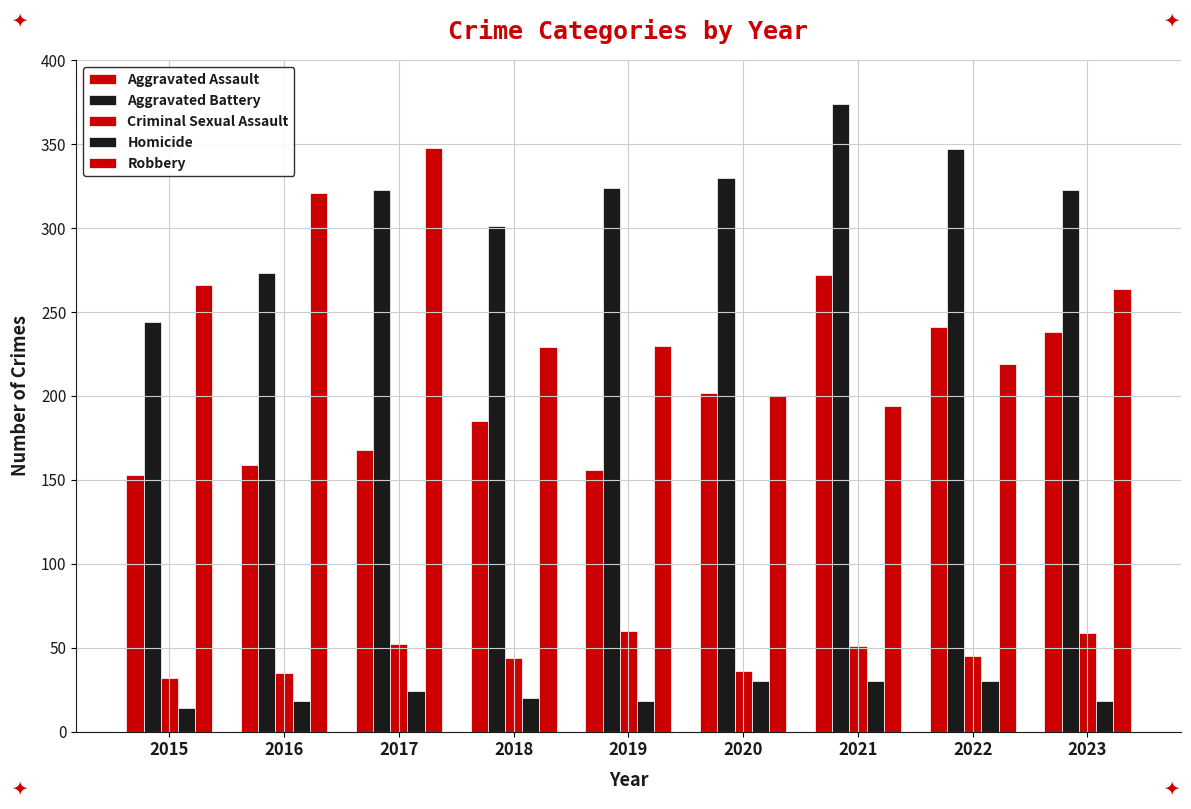

Reading left to right, extract all data points from this chart.

Aggravated Assault: 153	159	168	185	156	202	272	241	238
Aggravated Battery: 244	273	323	301	324	330	374	347	323
Criminal Sexual Assault: 32	35	52	44	60	36	51	45	59
Homicide: 14	18	24	20	18	30	30	30	18
Robbery: 266	321	348	229	230	200	194	219	264